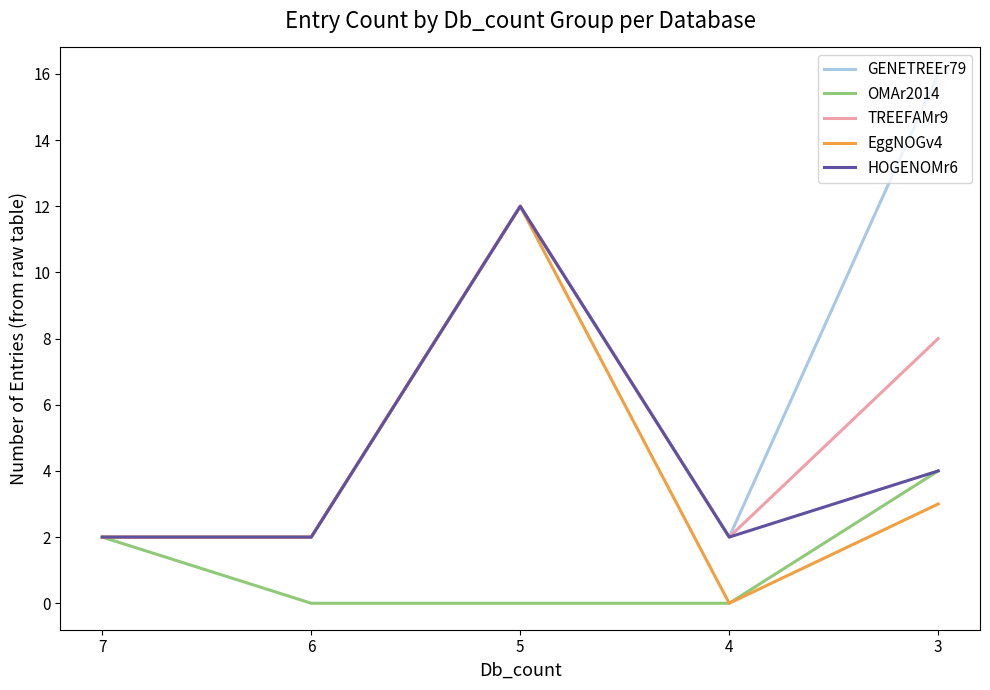

Is the value of EggNOGv4 at 4 greater than the value of HOGENOMr6 at 3?

No